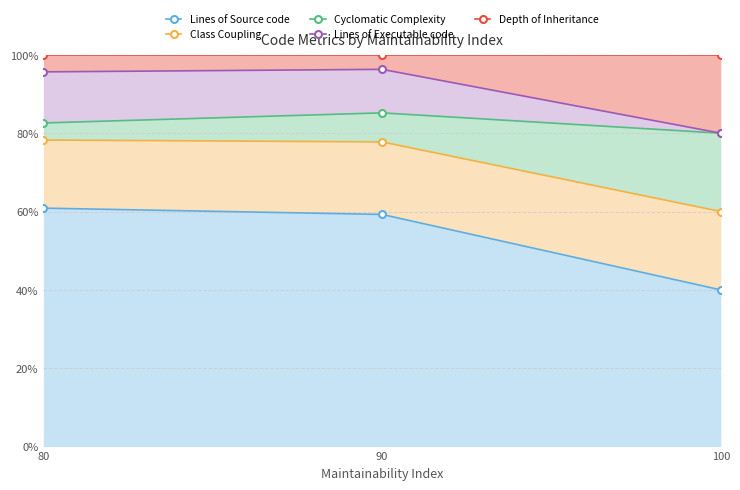

The value of Cyclomatic Complexity at 80 is 82.6. True or false?

True